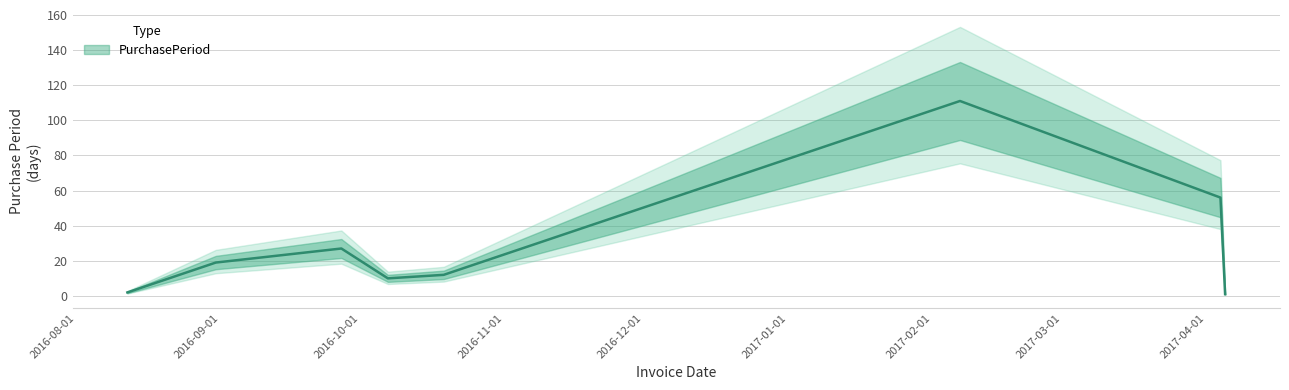

Reading left to right, extract all data points from this chart.

2	19	27	10	12	111	56	1